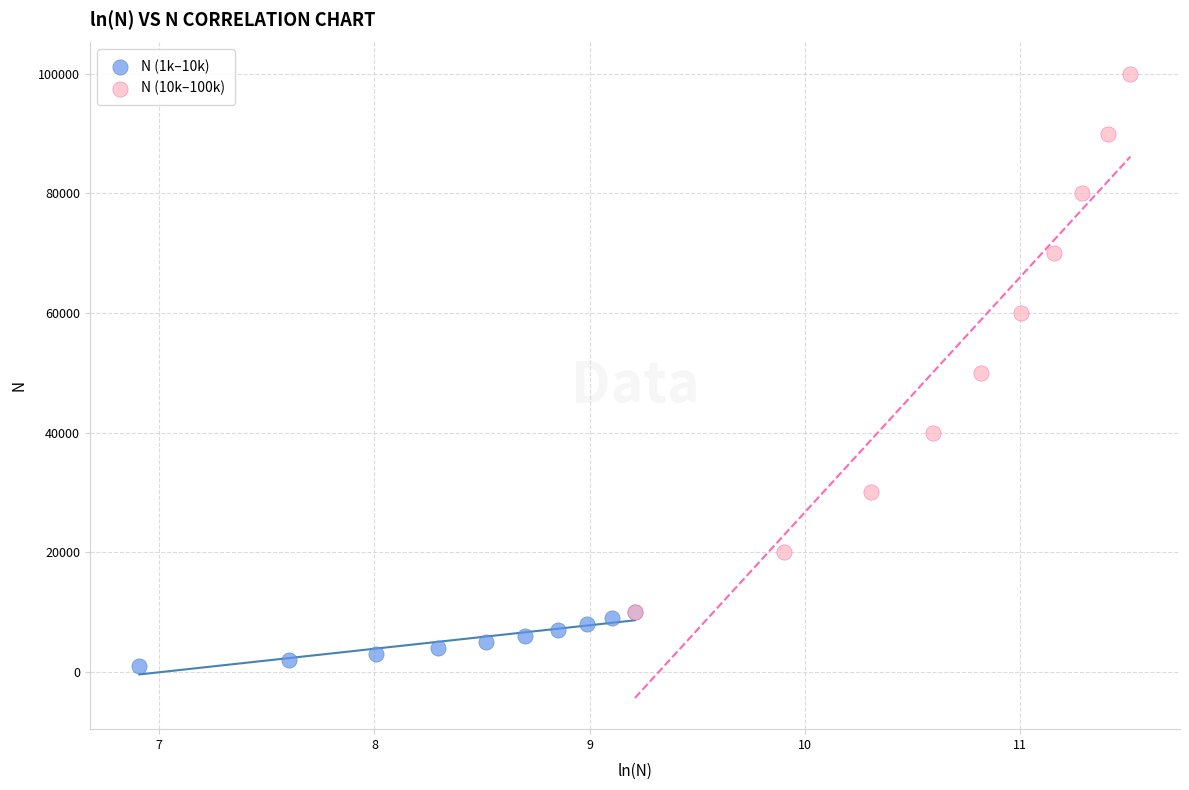

Which series has the widest spread of Y values?

N (10k–100k)